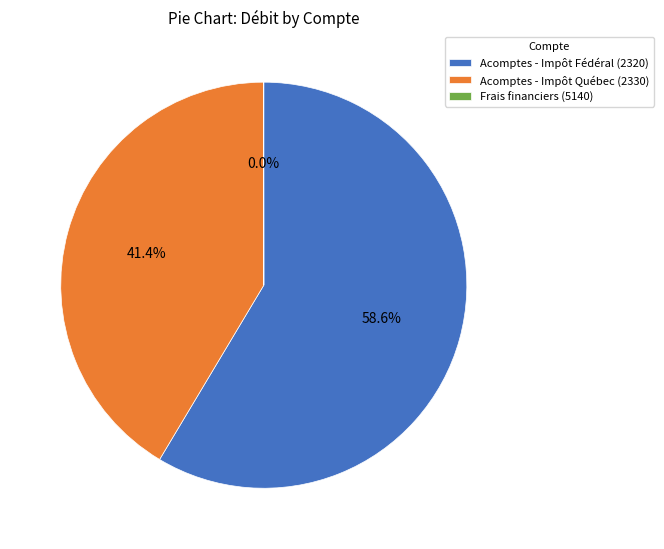

Is there any slice that represents more than half of the pie?

Yes